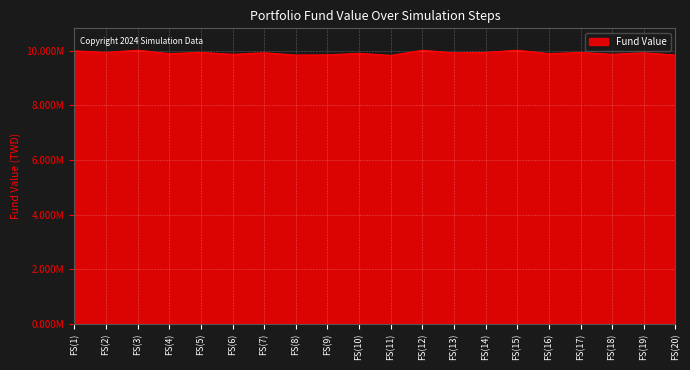

Is it true that the value at FS(16) is 2313485?

False